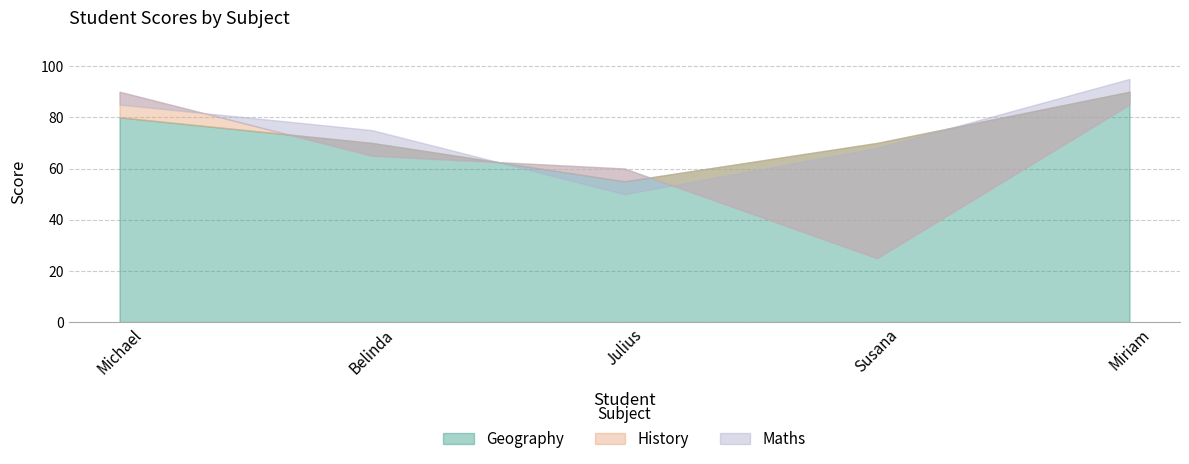

What is the total value across all series at Julius?

165